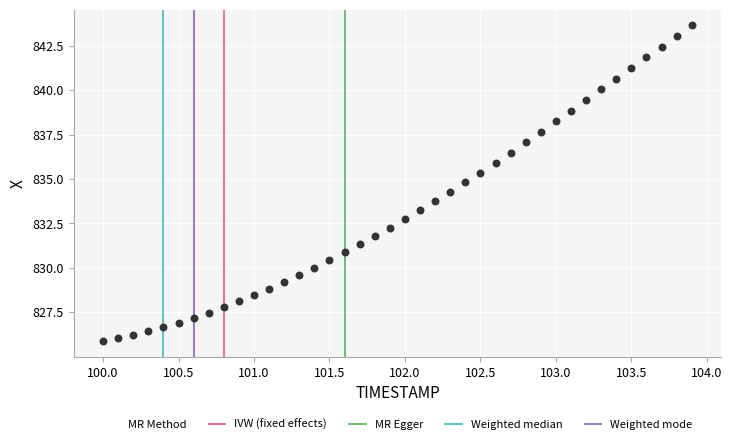

What is the range of X values (max minus min)?

3.9